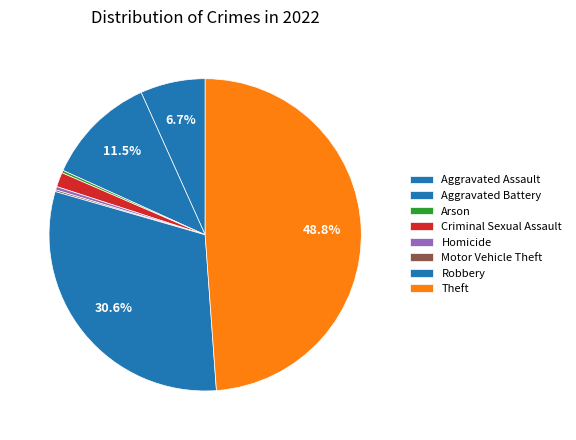

True or false: Criminal Sexual Assault accounts for 16% of the total.

False